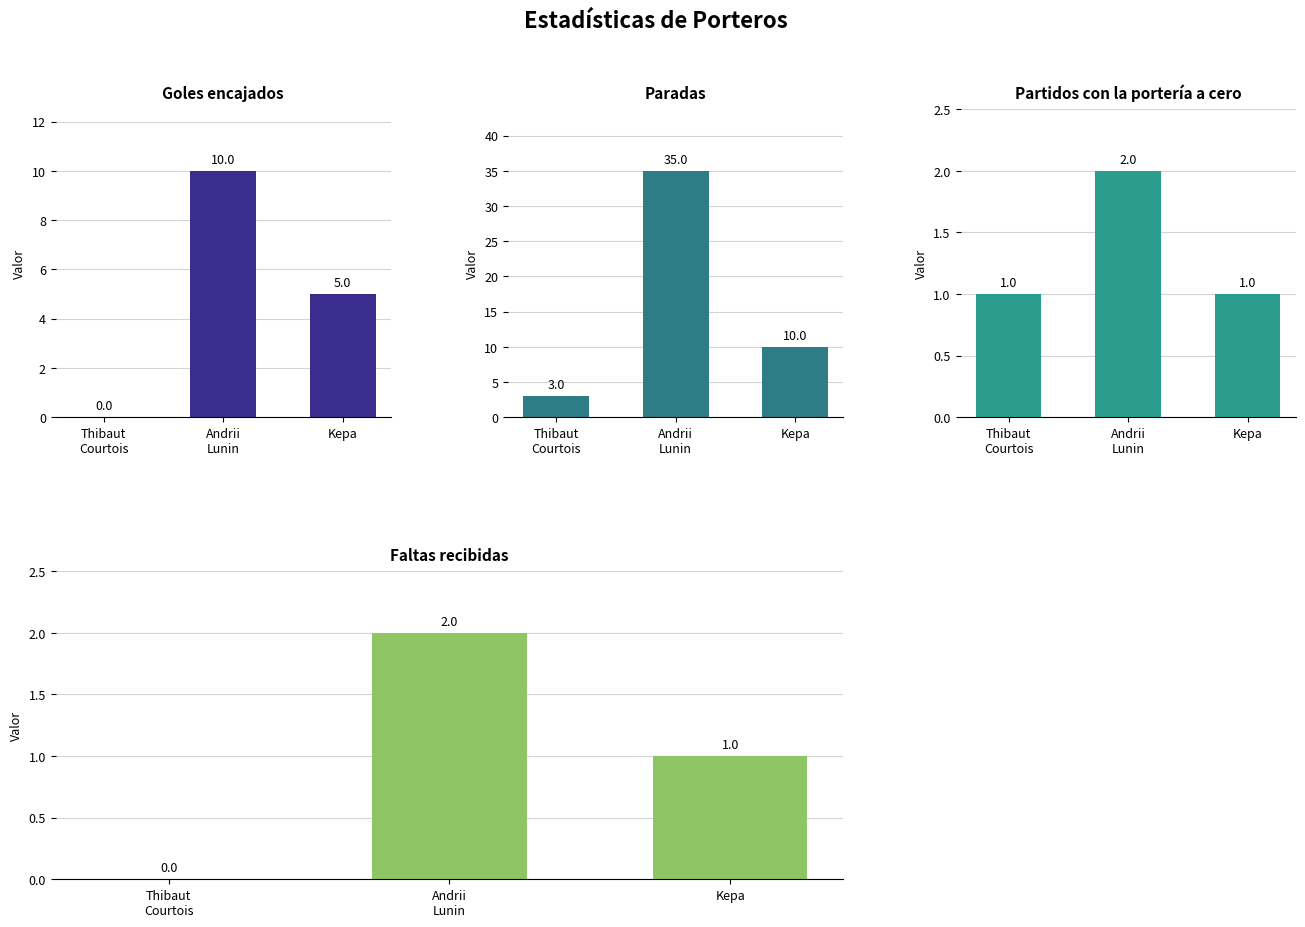

How many values in the Partidos con la porteria a cero series exceed 1?

1